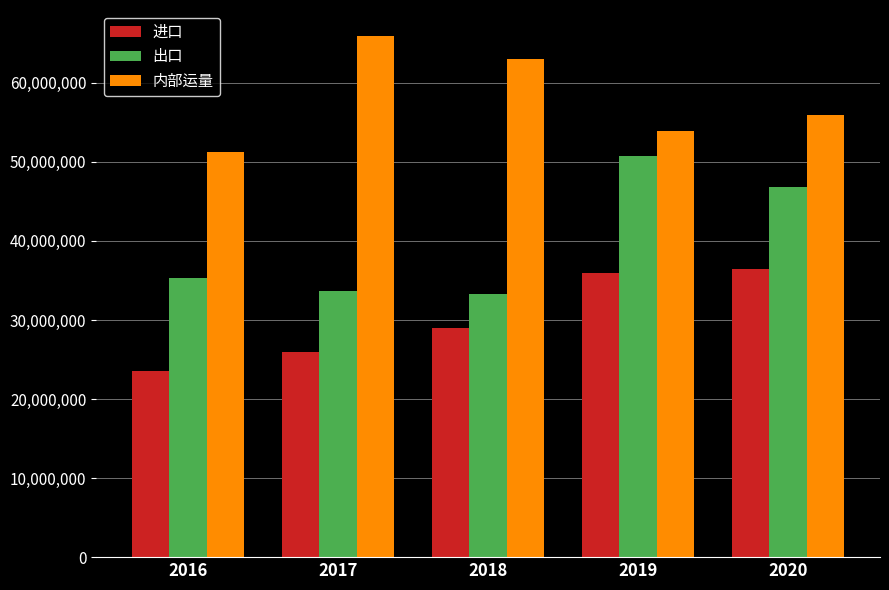

What are all the series names shown in the legend?

进口, 出口, 内部运量